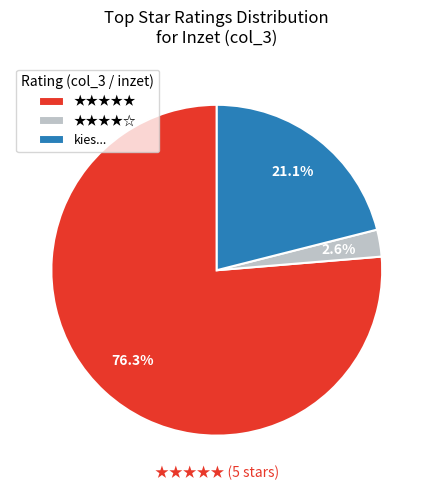

Combined, what portion of the pie is ★★★★★ and kies...?

97.4%